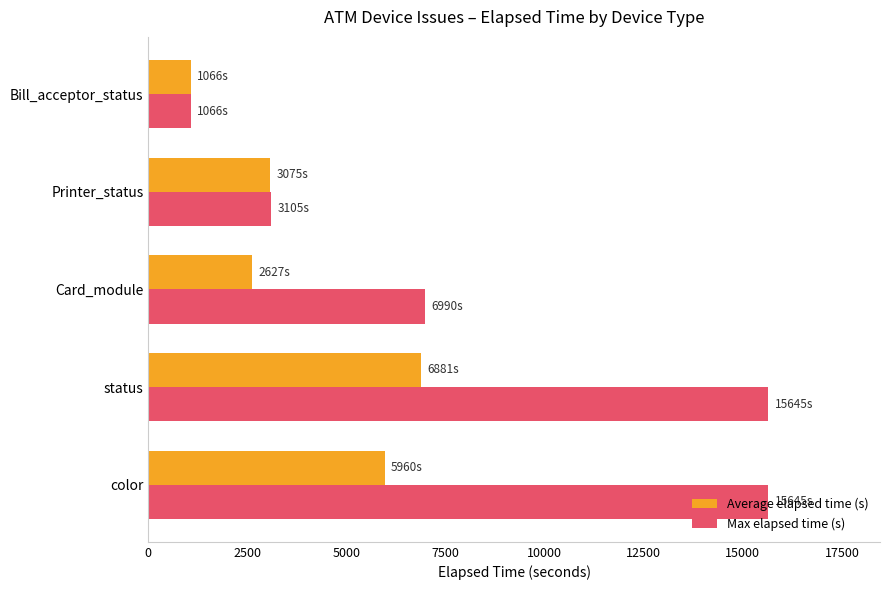

What is the smallest value displayed?

1066